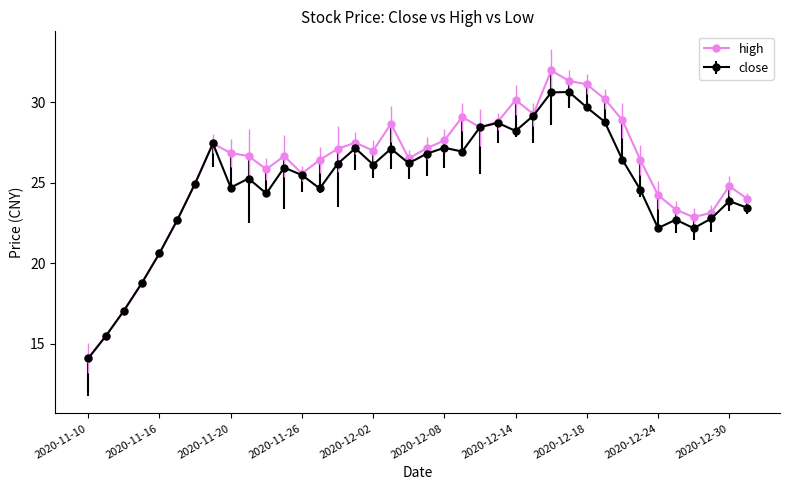

What is the smallest value displayed?

14.1